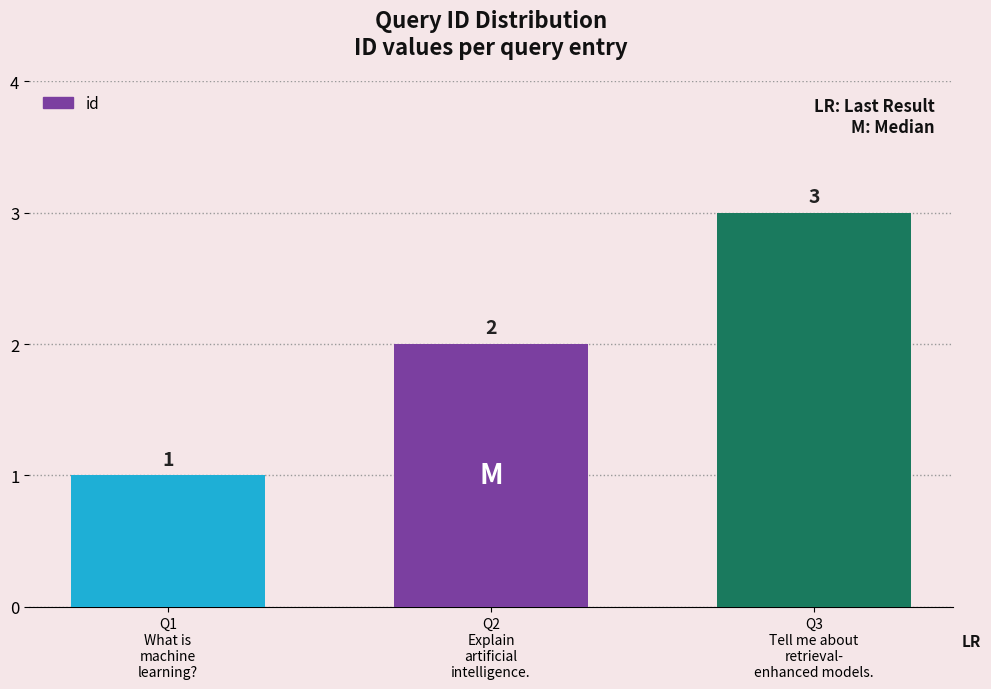

How many values are between 1 and 3?

3